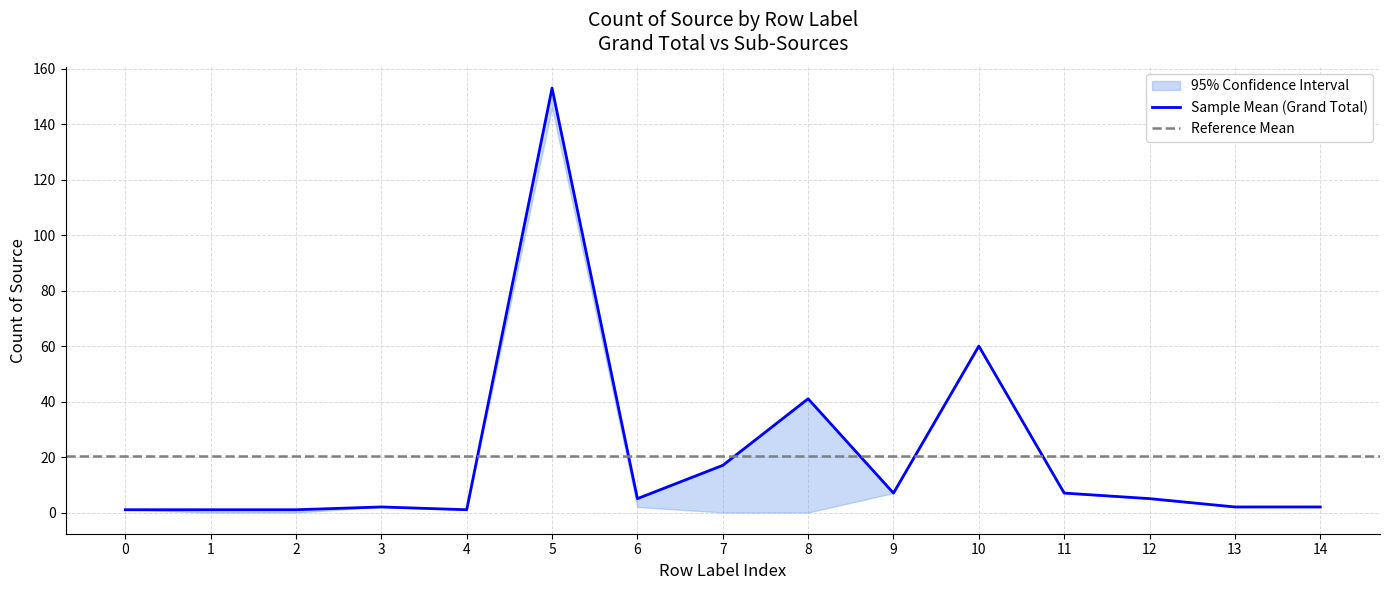

True or false: Grand Total and EWS cross at least once.

False